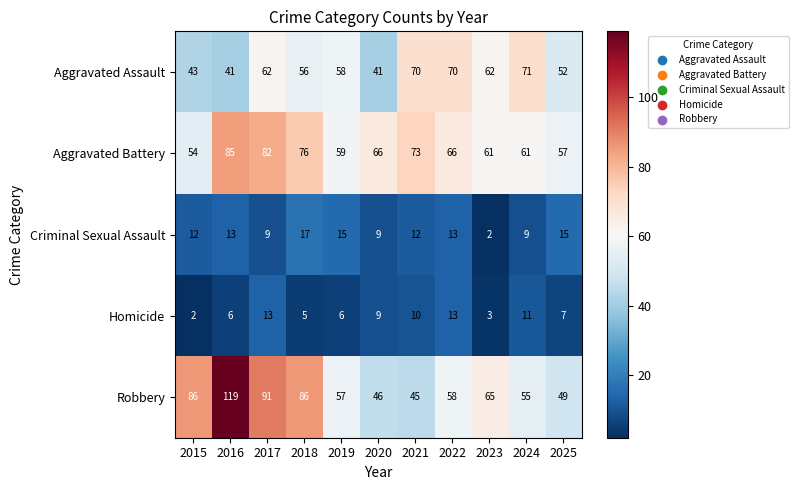

Which category has the highest value across all series?

2016